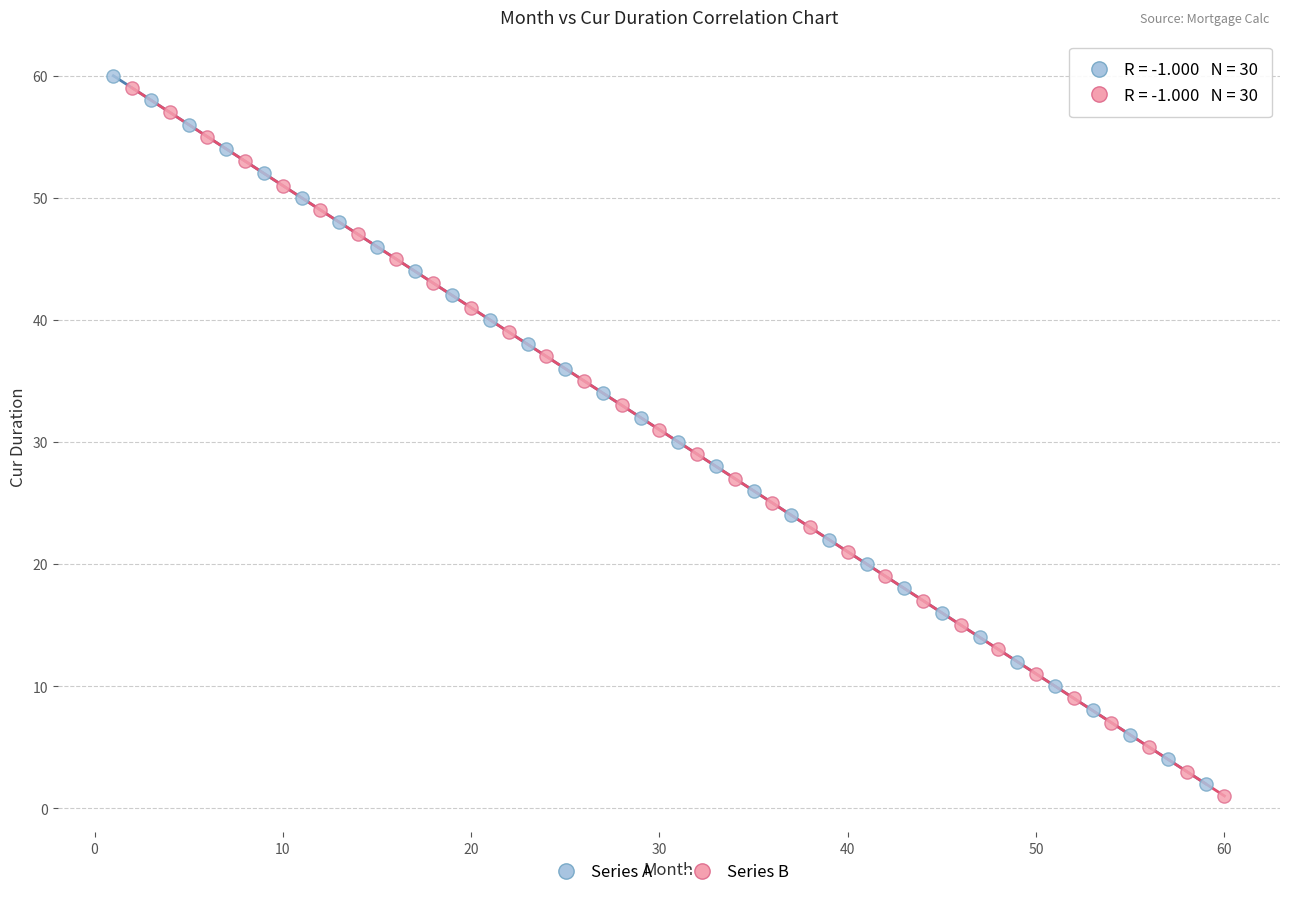

What are all the series names shown in the legend?

Series A, Series B